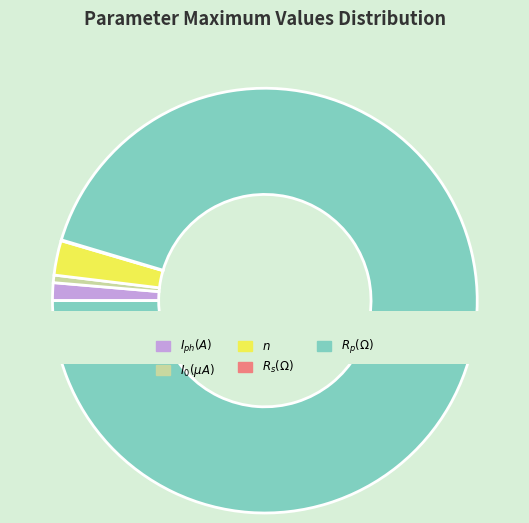

What percentage is NOT represented by $R_p(\Omega)$?

4.6%